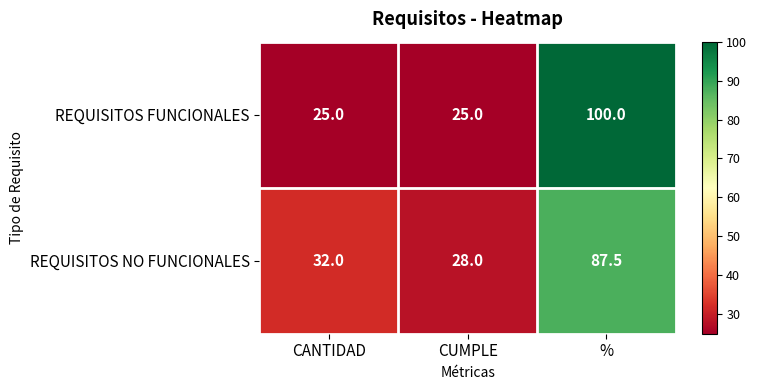

The REQUISITOS FUNCIONALES series shows 148.5 at %. True or false?

False